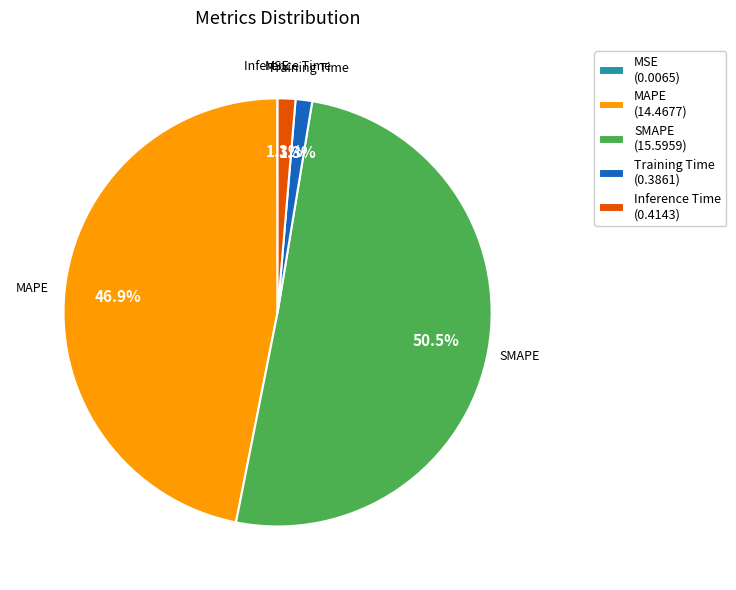

To the nearest percent, what is the difference between the largest and smallest slice percentages?

50%